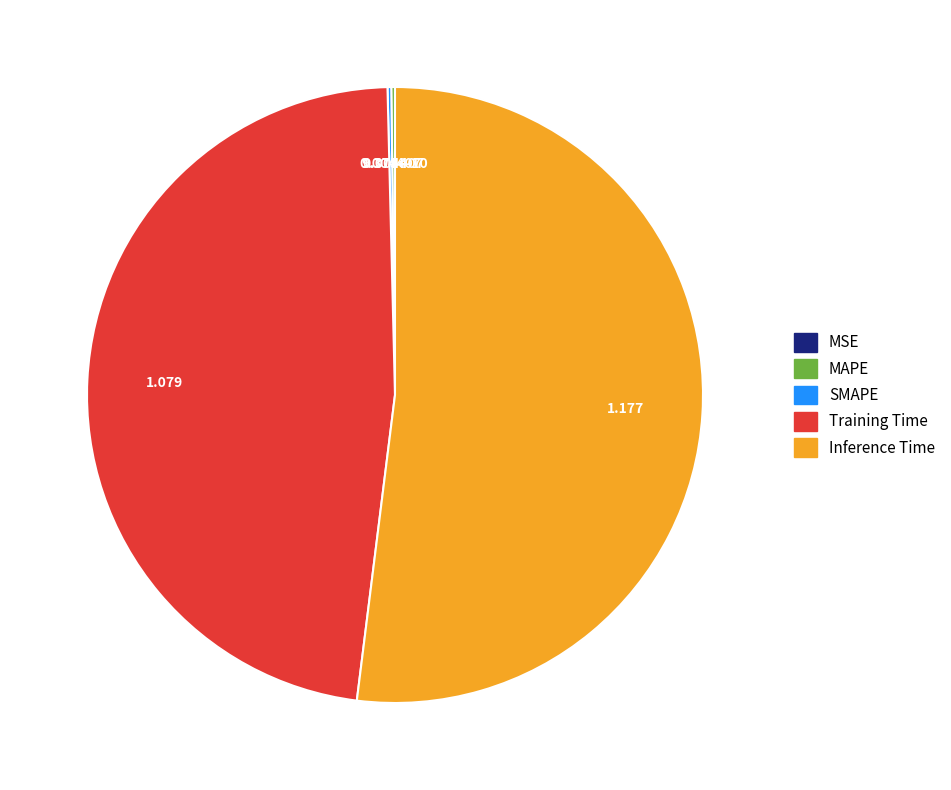

Is Inference Time the majority of the pie?

Yes